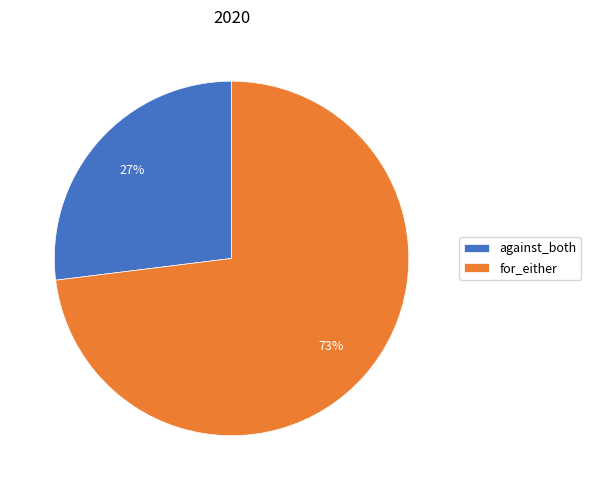

What is the ratio of the value at for_either to the value at against_both?

2.7